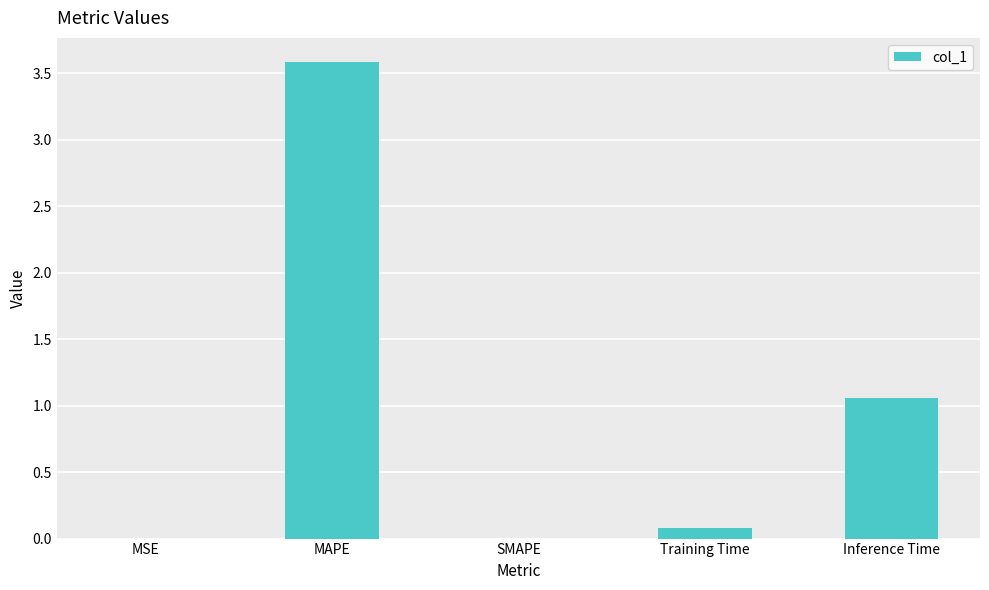

What is the change in value from MAPE to SMAPE?

-3.6